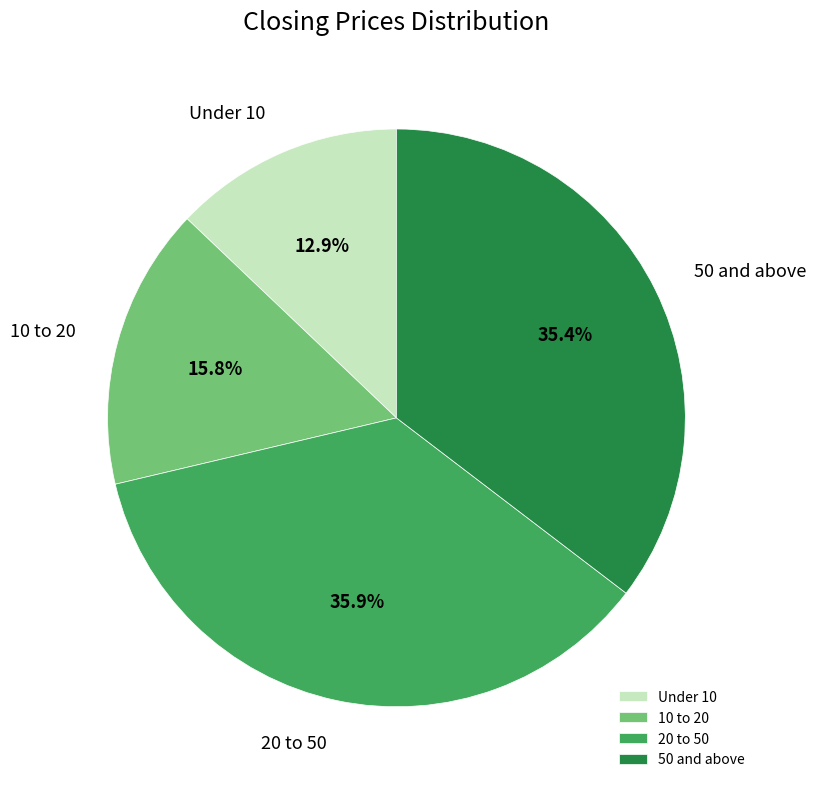

Rank the categories by value from lowest to highest.

Under 10, 10 to 20, 50 and above, 20 to 50